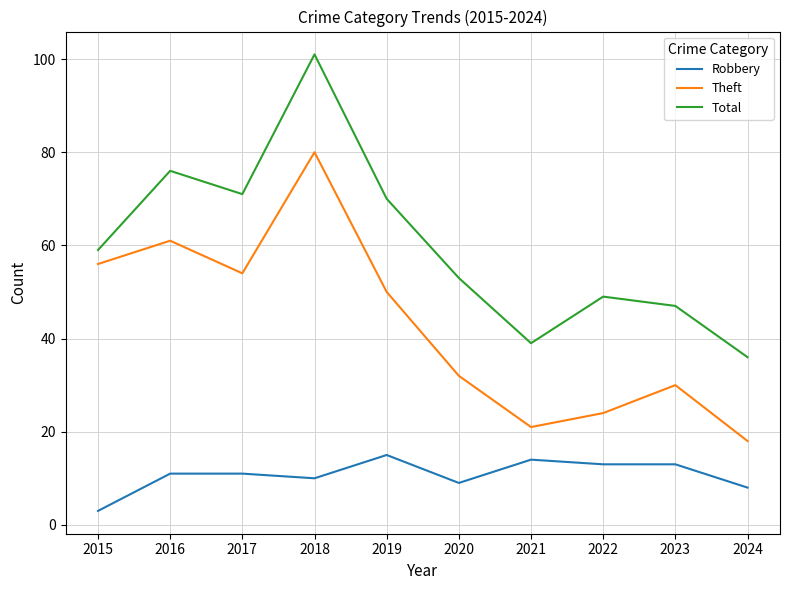

What is the total value across all series at 2018?

191